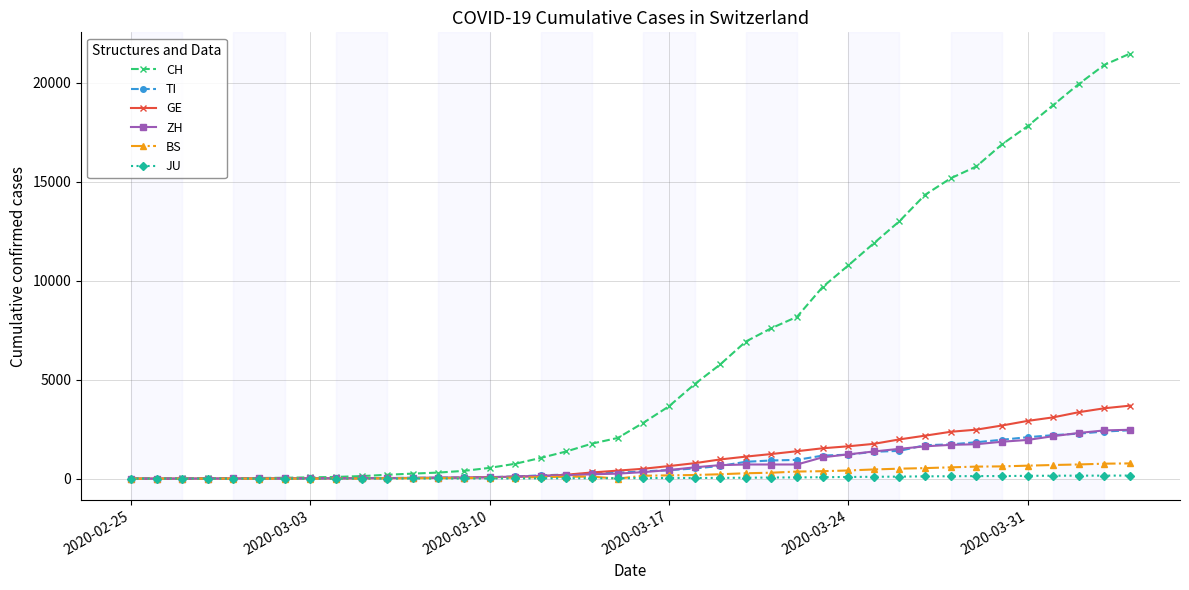

Which series has the largest range (max minus min)?

CH